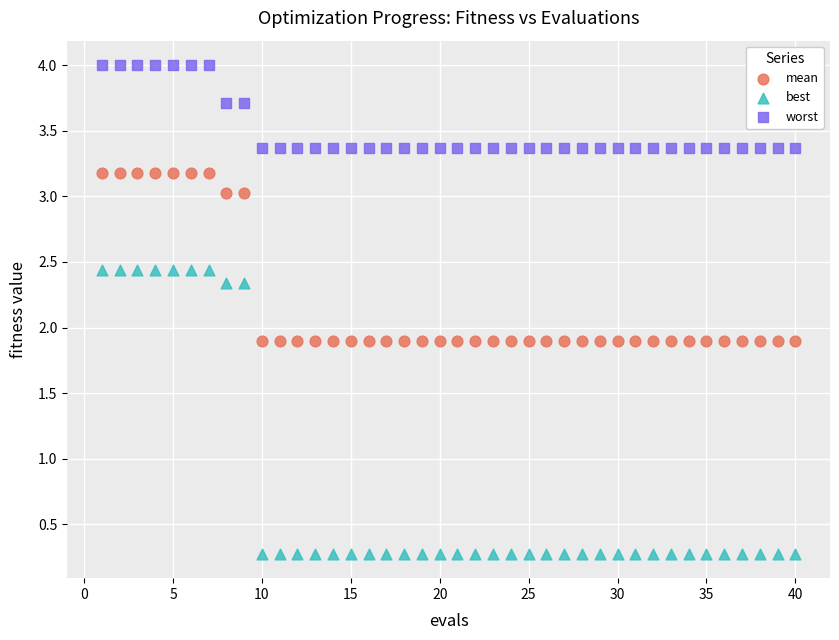

Across all data points, what is the range of X values (max minus min)?

39.0